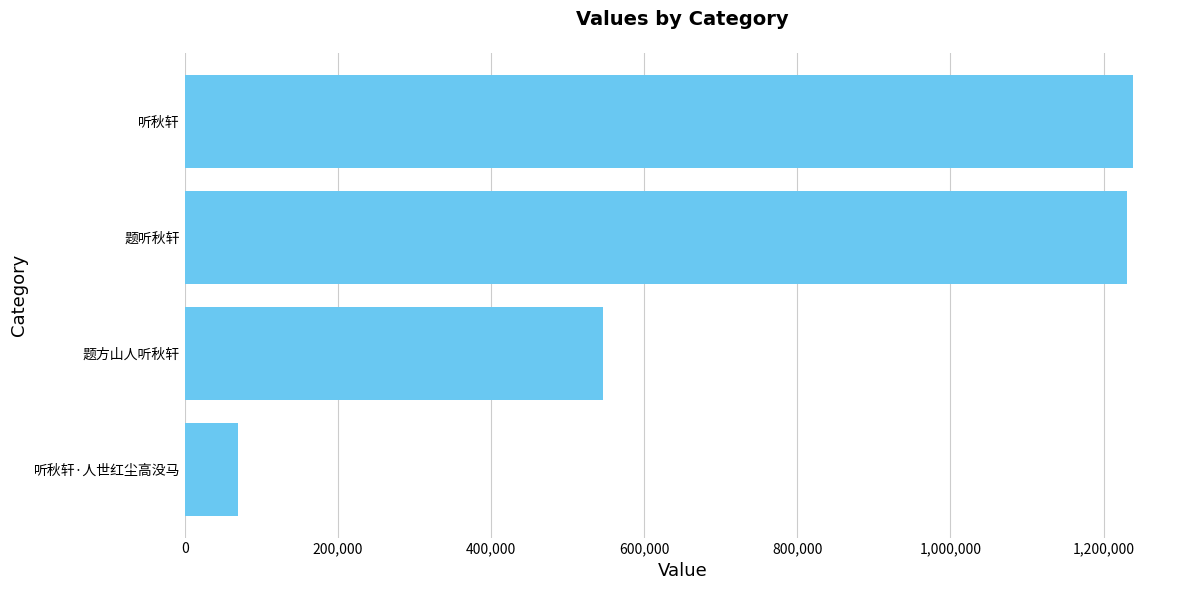

Reading top to bottom, list all the values displayed in this chart.

1237976	1231050	546402	68930